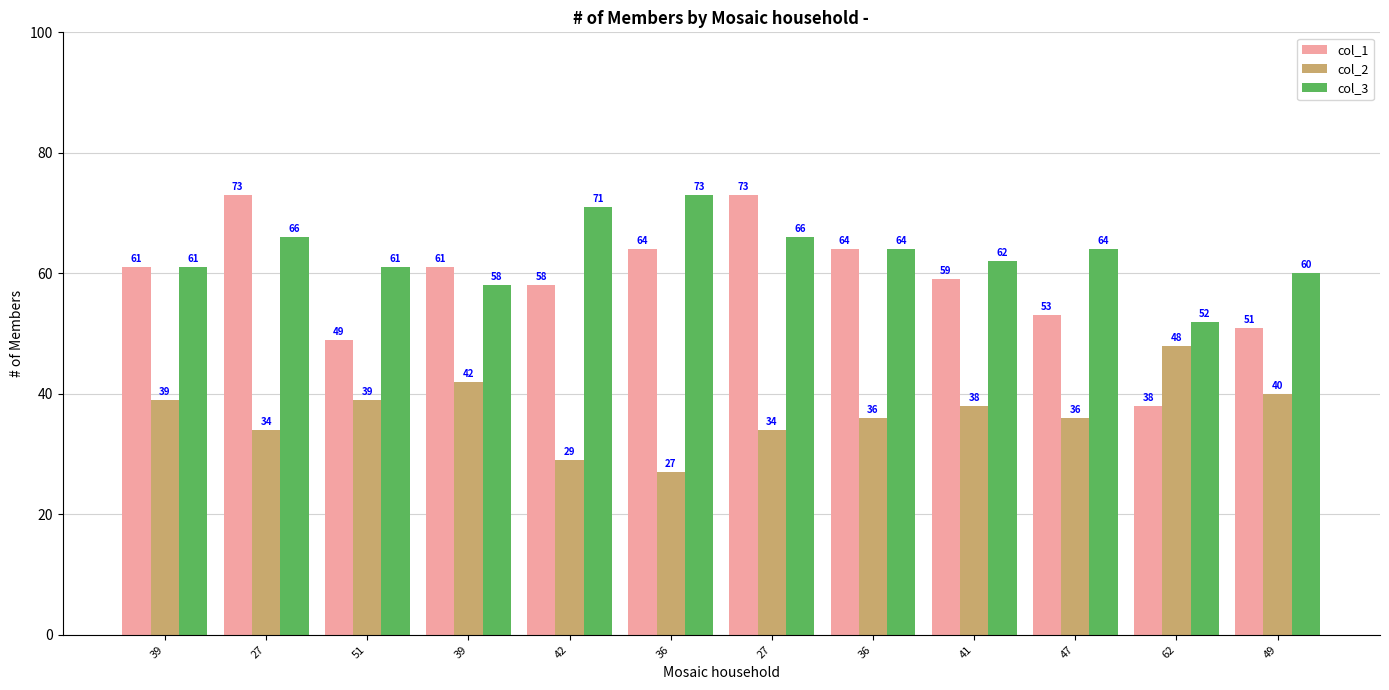

Is it true that col_1 equals 58 at 42?

True